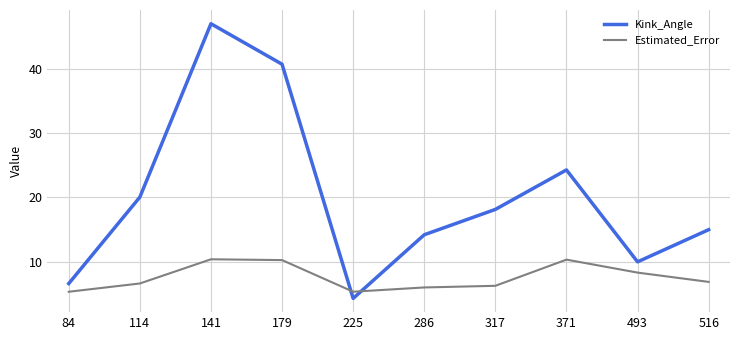

The value of Estimated_Error at 516 is 6.8. True or false?

True